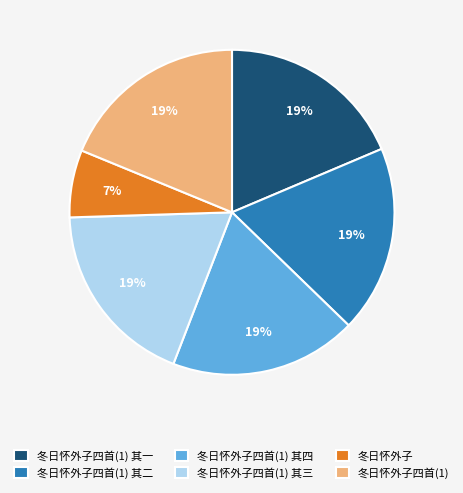

Combined, do 冬日怀外子四首(1) 其一 and 冬日怀外子四首(1) account for over 50%?

No